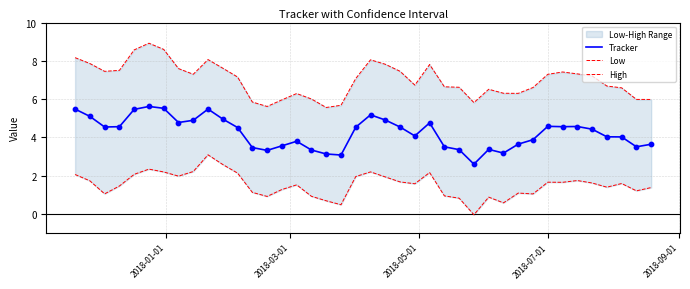

What is the maximum value for Tracker?

5.6